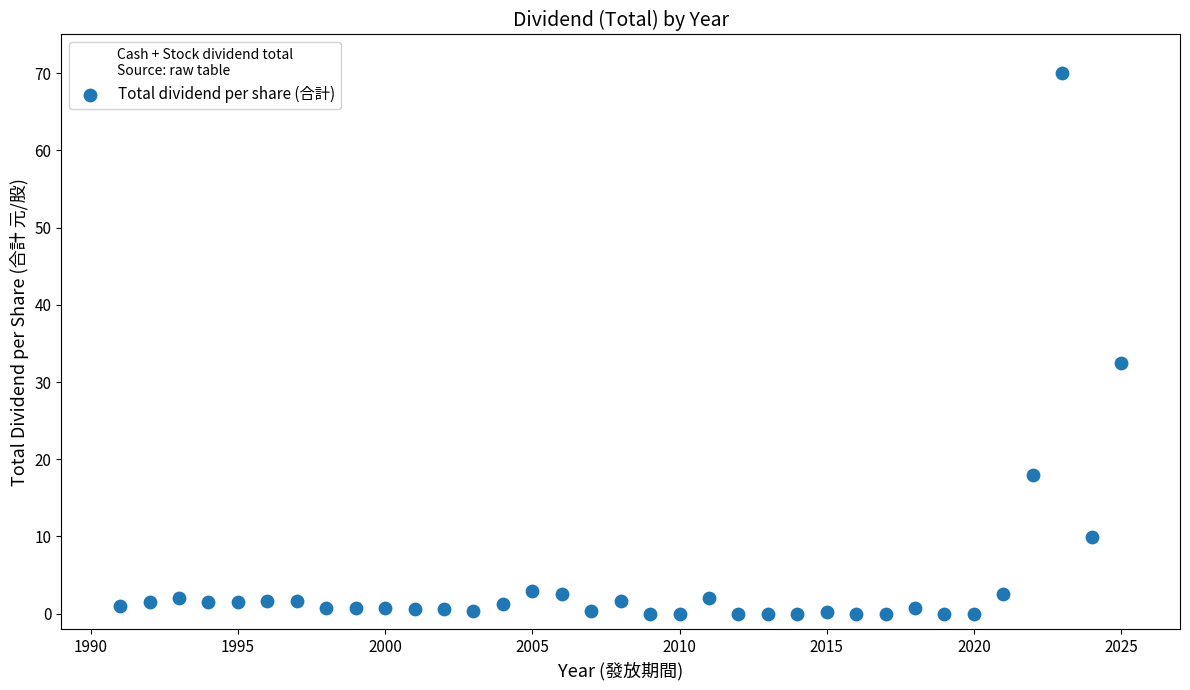

What is the range of X values (max minus min)?

34.0